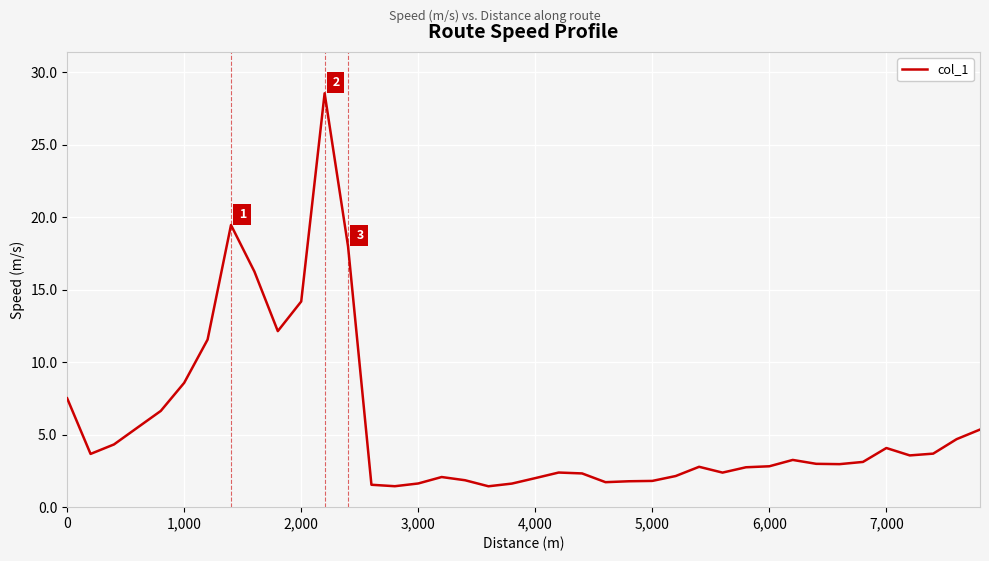

True or false: there are more than 0 points higher than both neighbors.

True